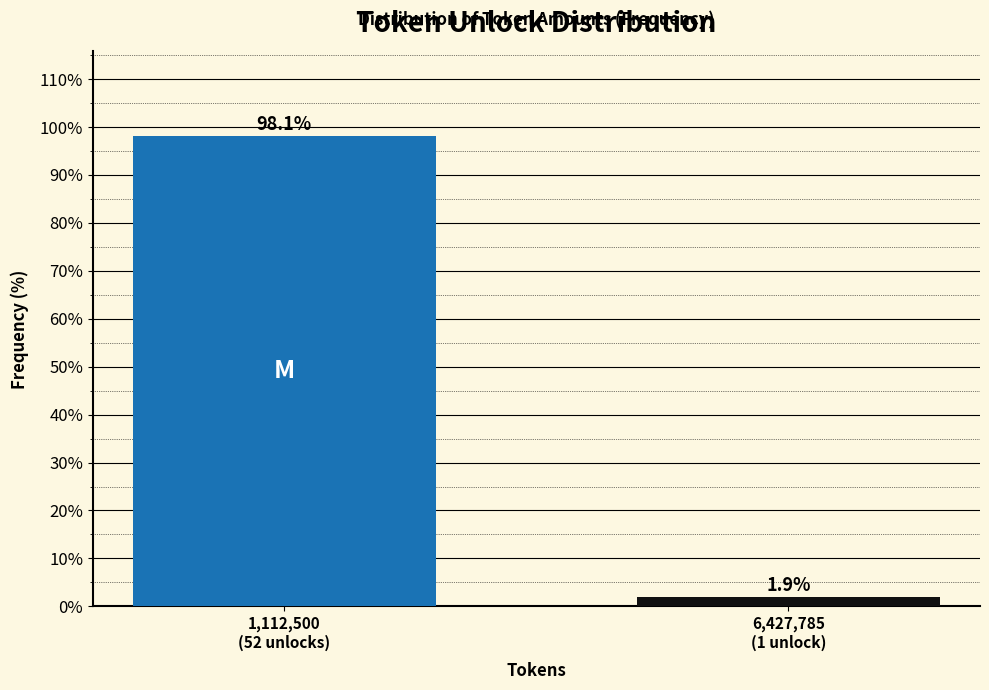

Reading left to right, list all the values displayed in this chart.

98.1	1.9